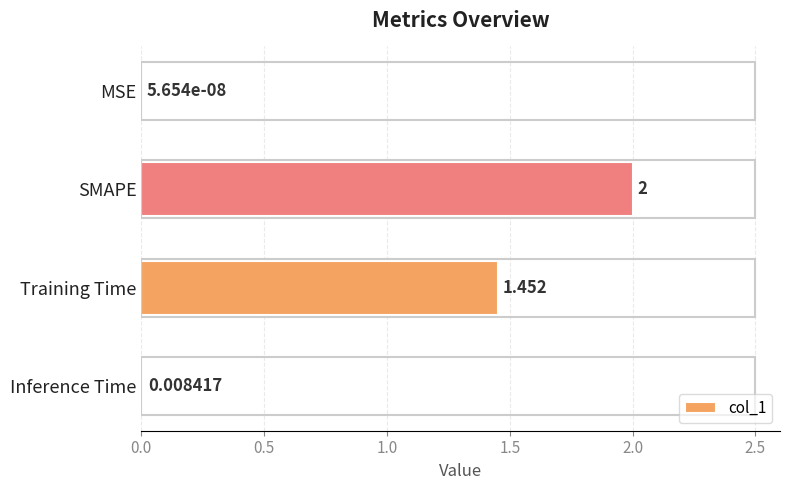

At which label is the value closest to 1?

Training Time